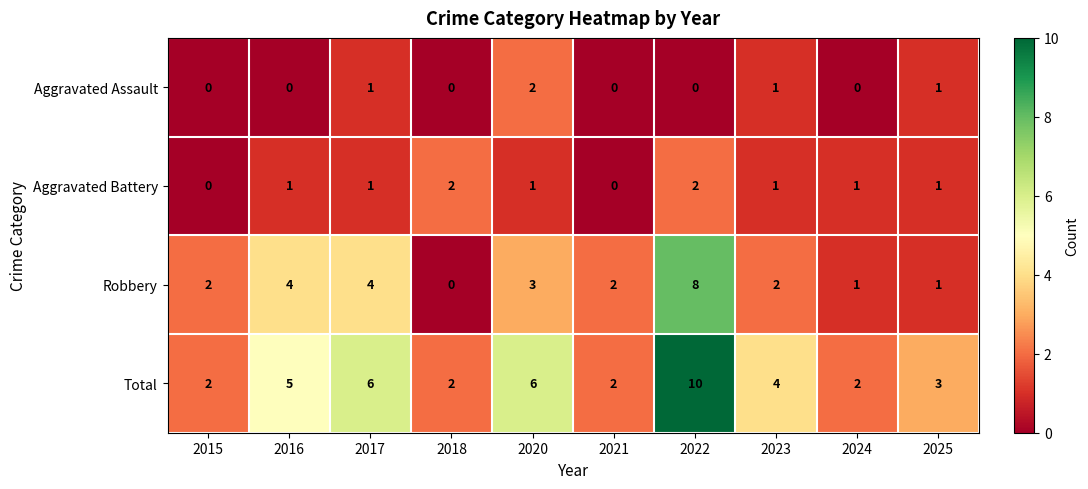

What is the spread (max minus min) of values at 2016?

5